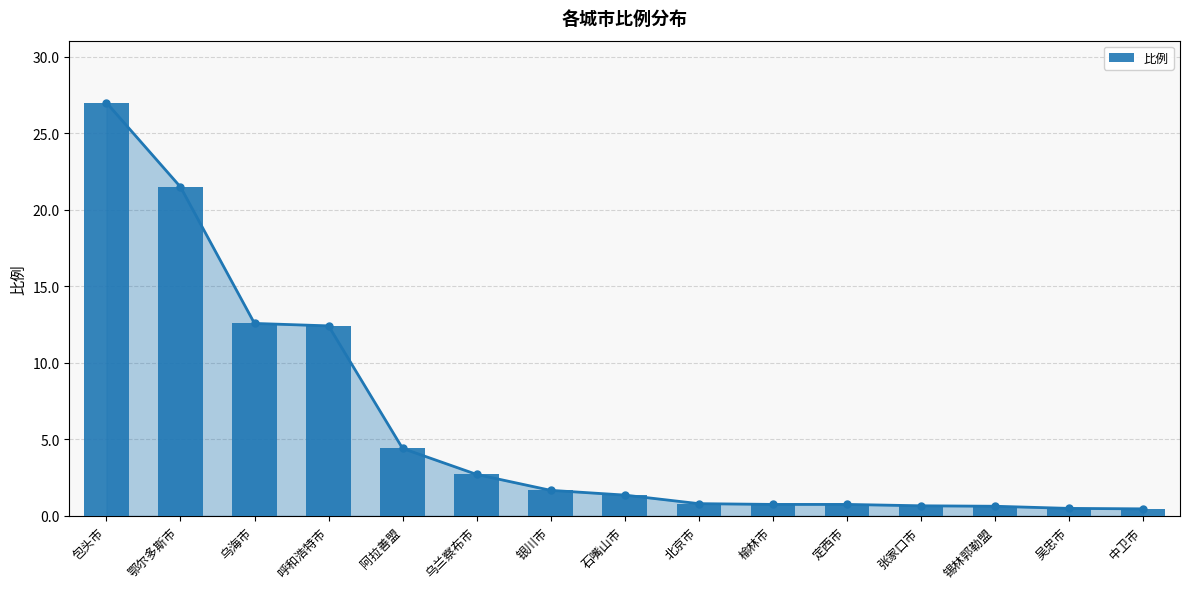

Reading left to right, transcribe all the data shown in this chart.

包头市=27.0	鄂尔多斯市=21.5	乌海市=12.6	呼和浩特市=12.4	阿拉善盟=4.4	乌兰察布市=2.7	银川市=1.7	石嘴山市=1.4	北京市=0.8	榆林市=0.8	定西市=0.8	张家口市=0.7	锡林郭勒盟=0.6	吴忠市=0.5	中卫市=0.5